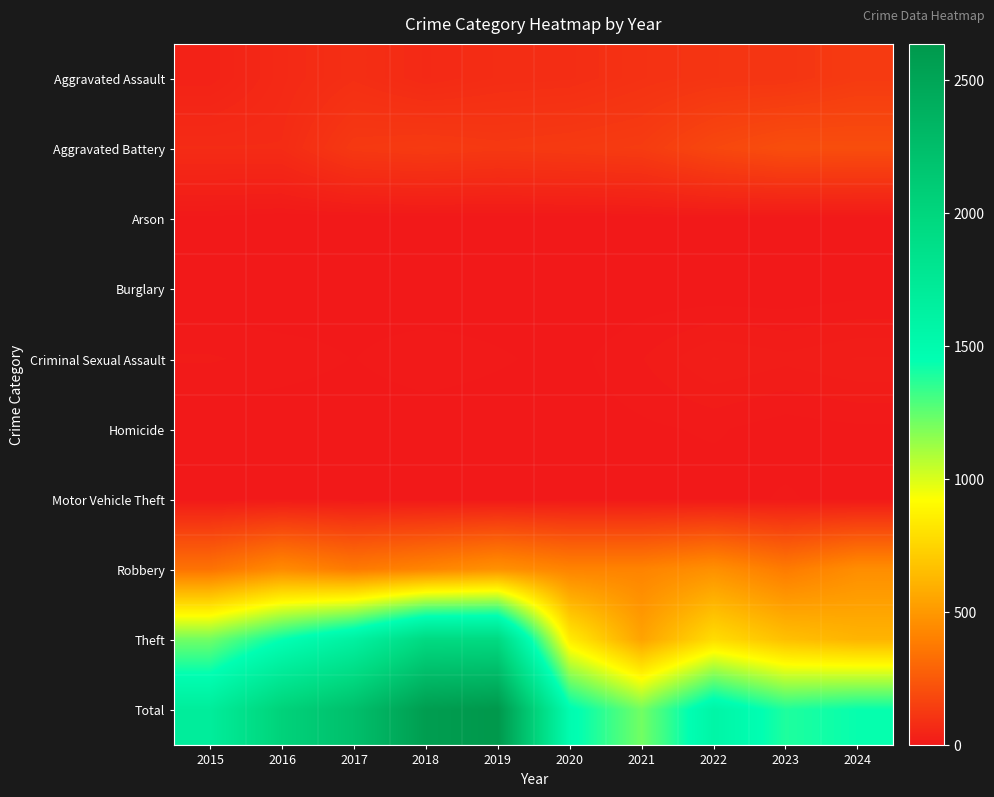

Reading left to right, what are all the values shown in this chart?

Aggravated Assault: 2015=37	2016=65	2017=86	2018=66	2019=78	2020=81	2021=97	2022=108	2023=110	2024=131
Aggravated Battery: 2015=73	2016=73	2017=124	2018=131	2019=123	2020=129	2021=136	2022=180	2023=206	2024=203
Arson: 2015=3	2016=0	2017=0	2018=1	2019=1	2020=1	2021=2	2022=3	2023=1	2024=1
Burglary: 2015=0	2016=0	2017=2	2018=0	2019=1	2020=0	2021=1	2022=0	2023=0	2024=2
Criminal Sexual Assault: 2015=11	2016=8	2017=5	2018=9	2019=6	2020=3	2021=10	2022=21	2023=17	2024=21
Homicide: 2015=0	2016=1	2017=1	2018=1	2019=1	2020=2	2021=4	2022=6	2023=2	2024=4
Motor Vehicle Theft: 2015=1	2016=4	2017=2	2018=1	2019=1	2020=2	2021=2	2022=2	2023=6	2024=2
Robbery: 2015=349	2016=447	2017=378	2018=421	2019=474	2020=415	2021=415	2022=469	2023=381	2024=458
Theft: 2015=1216	2016=1439	2017=1634	2018=1951	2019=1952	2020=850	2021=546	2022=785	2023=665	2024=616
Total: 2015=1690	2016=2037	2017=2232	2018=2581	2019=2637	2020=1483	2021=1213	2022=1574	2023=1388	2024=1438